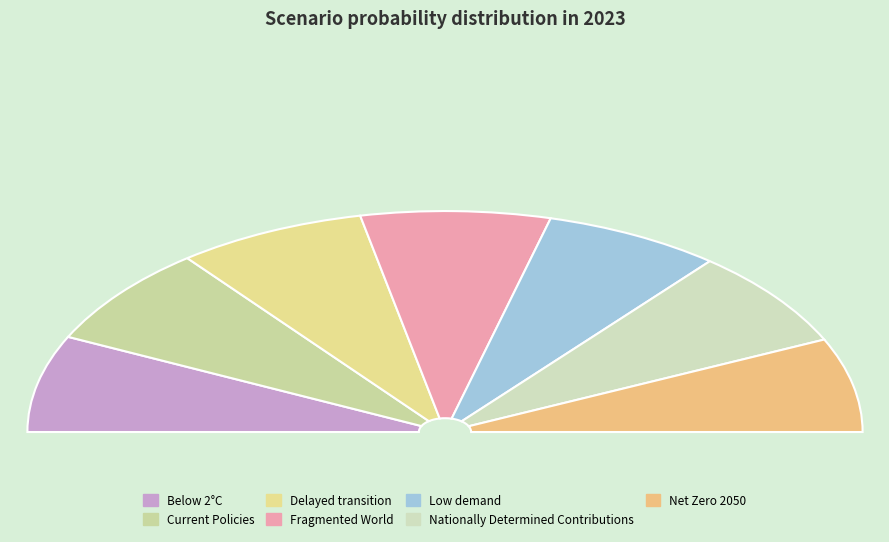

How many segments does this pie chart have?

7